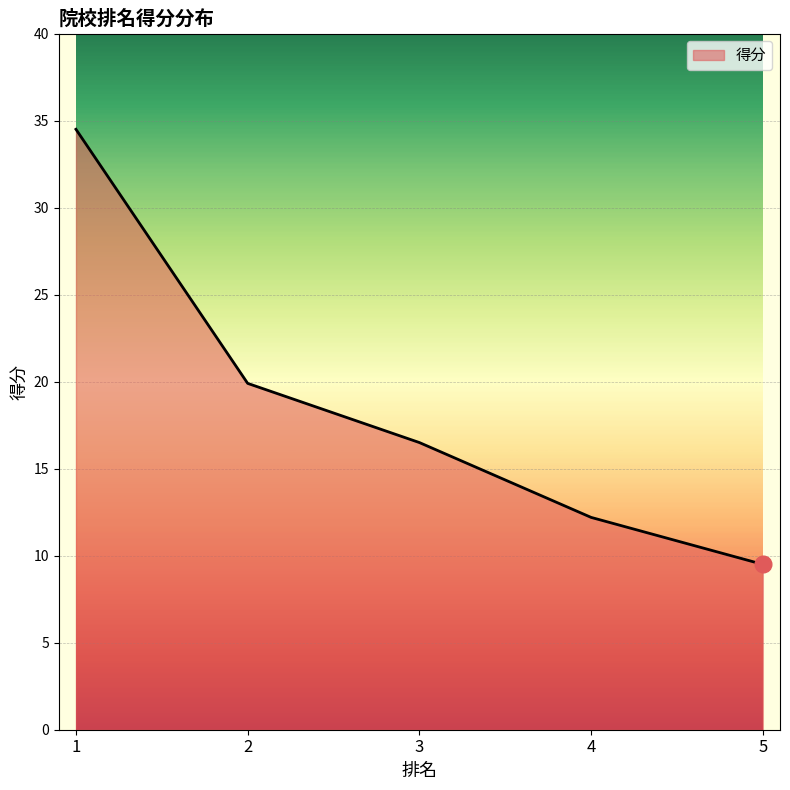

The chart shows a value of 9.5 at 5. True or false?

True